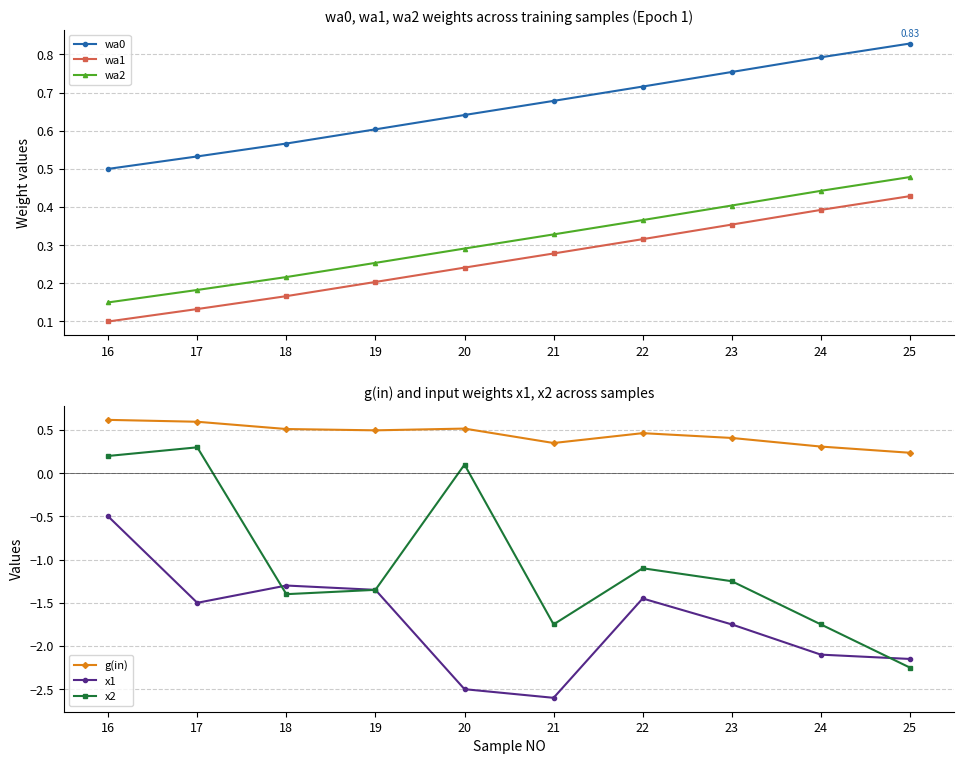

What are all the series names shown in the legend?

wa0, wa1, wa2, g(in), x1, x2